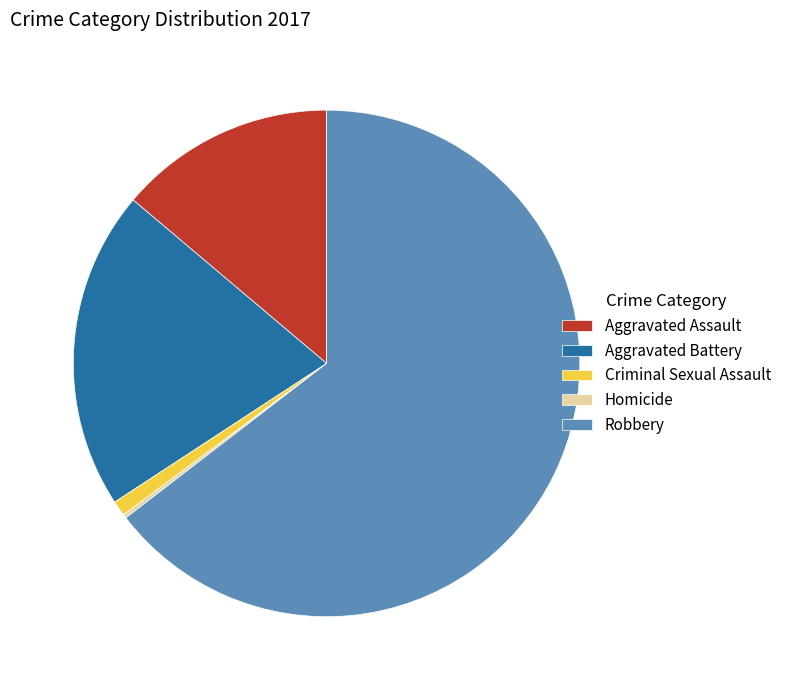

Is there any slice that represents more than half of the pie?

Yes